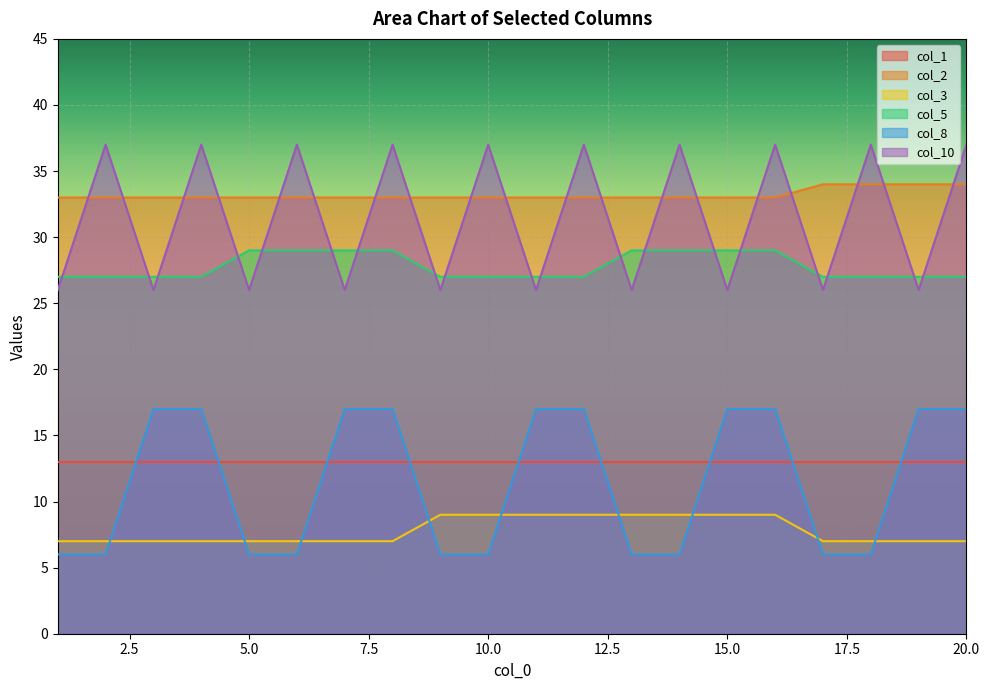

How many times do col_5 and col_10 cross each other?

19